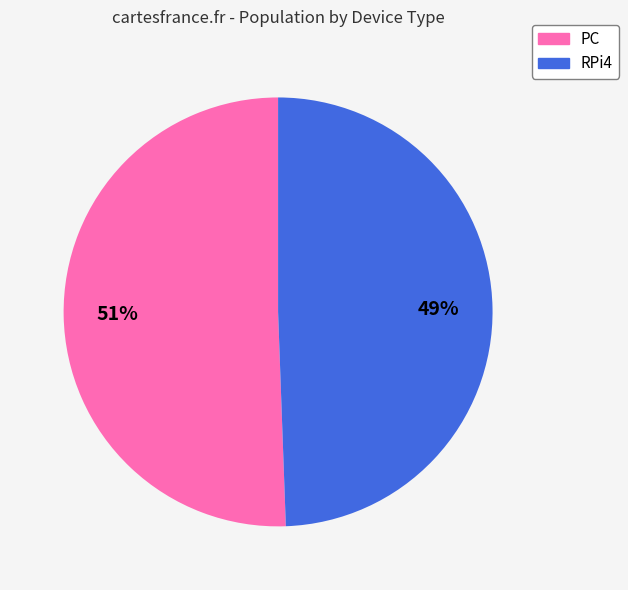

What is the ratio of the value at PC to the value at RPi4?

1.0